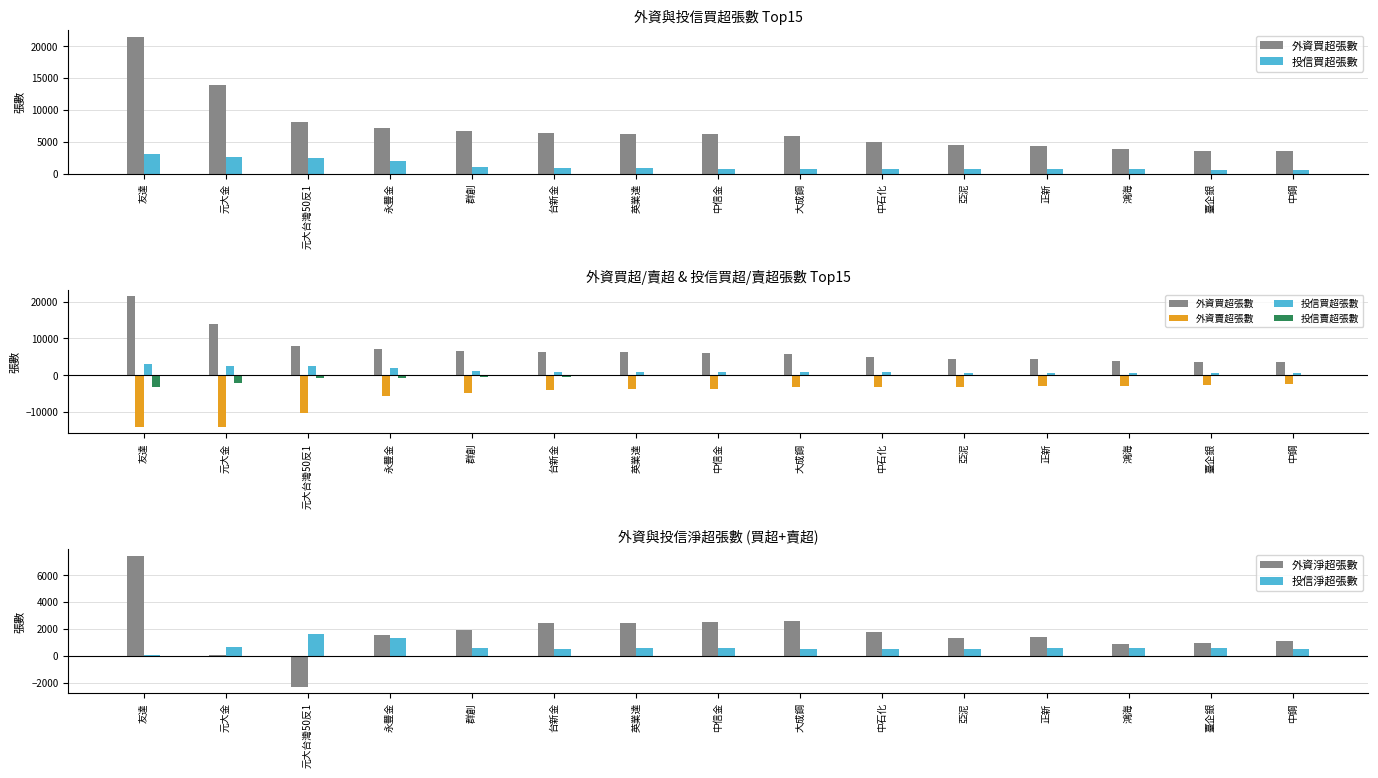

Is it true that 投信賣超張數 equals -87 at 臺企銀?

True